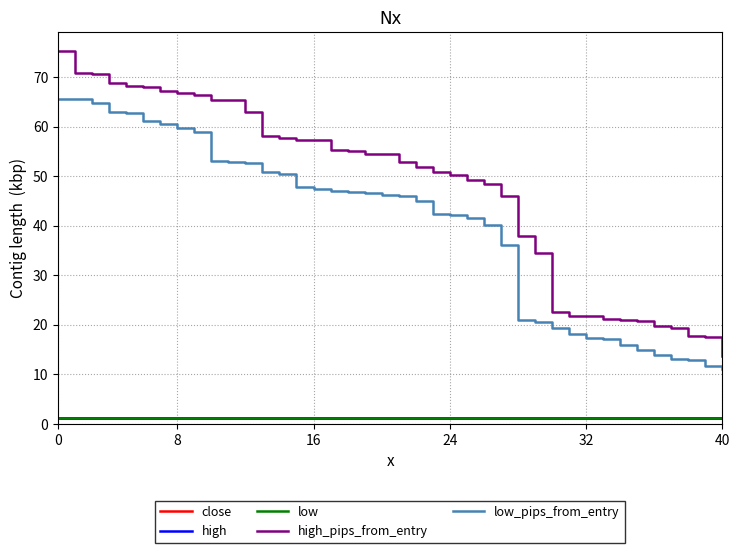

Which series has the widest spread of values?

high_pips_from_entry